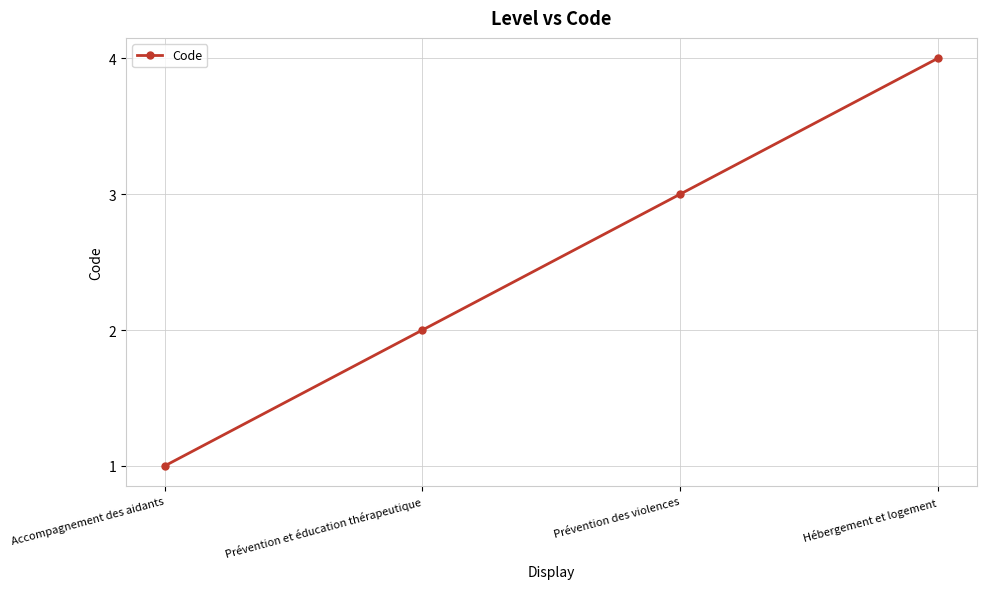

What position from the left is Prévention et éducation thérapeutique?

2